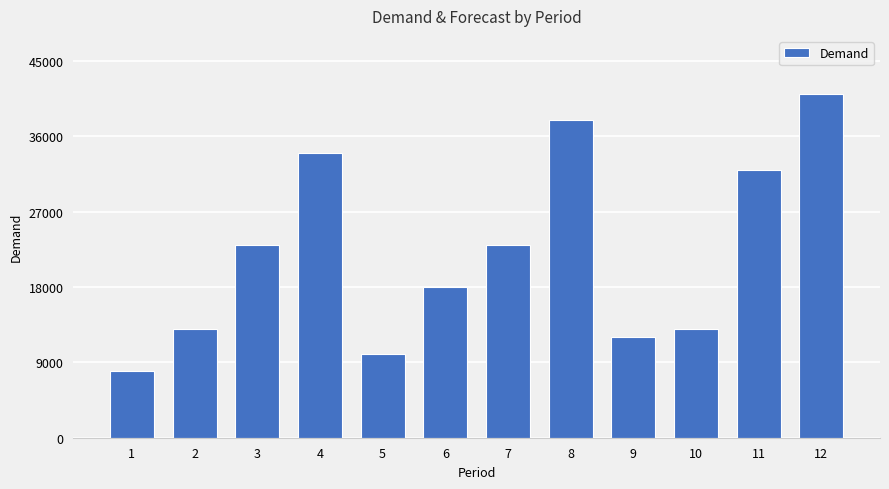

What is the sum of the values at 3 and 12?

64000